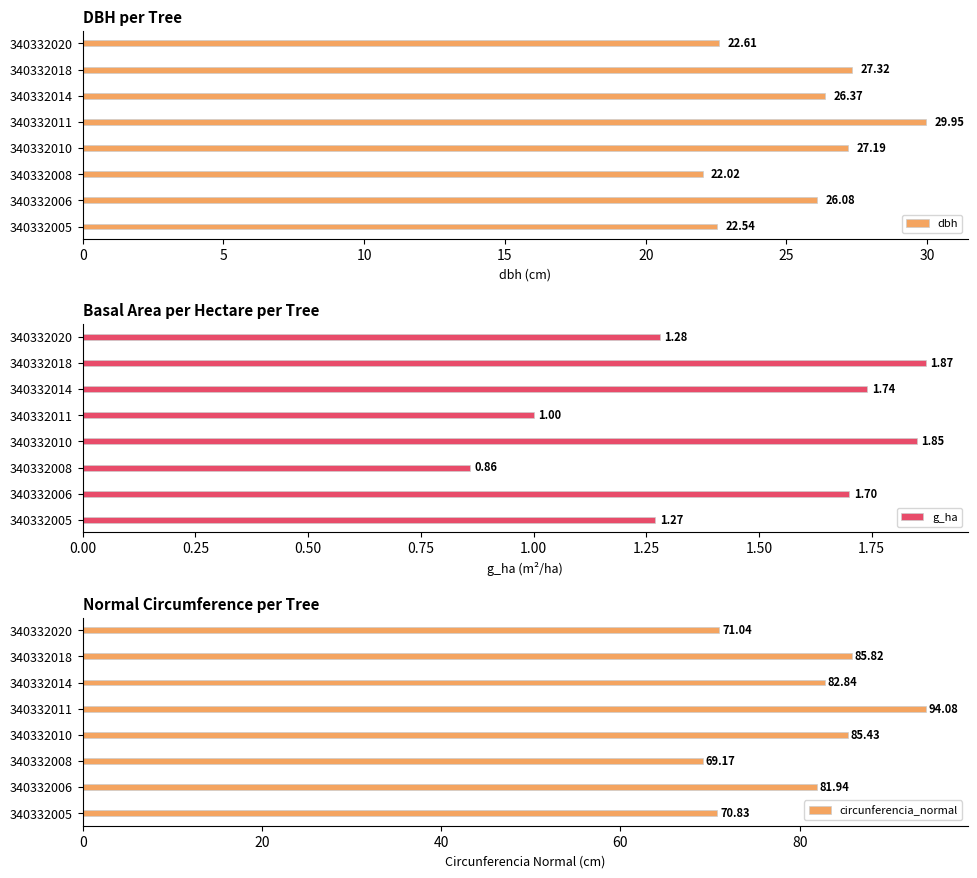

What is the sum of the circunferencia_normal values at 340332018 and 340332020?

156.9